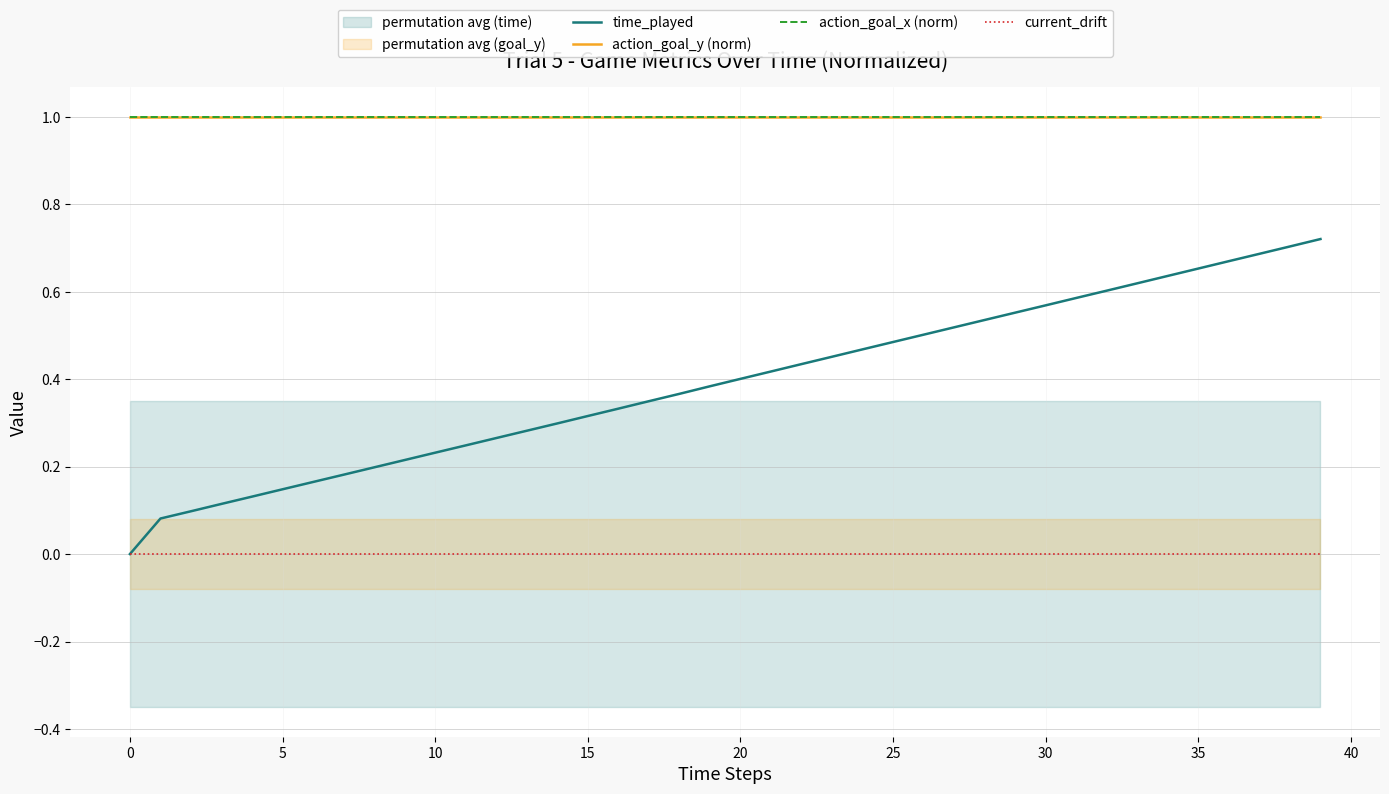

True or false: time_played and current_drift cross at least once.

False